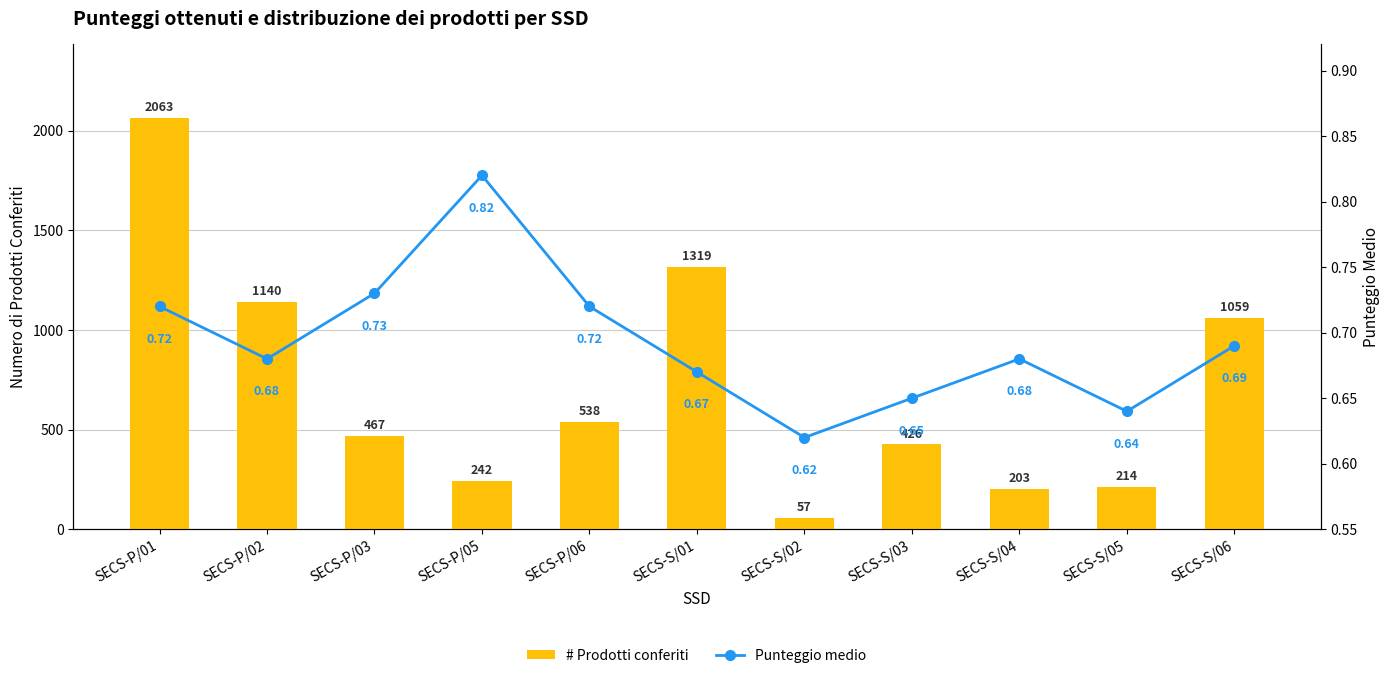

Which series changed the most between SECS-P/03 and SECS-P/06?

# Prodotti conferiti